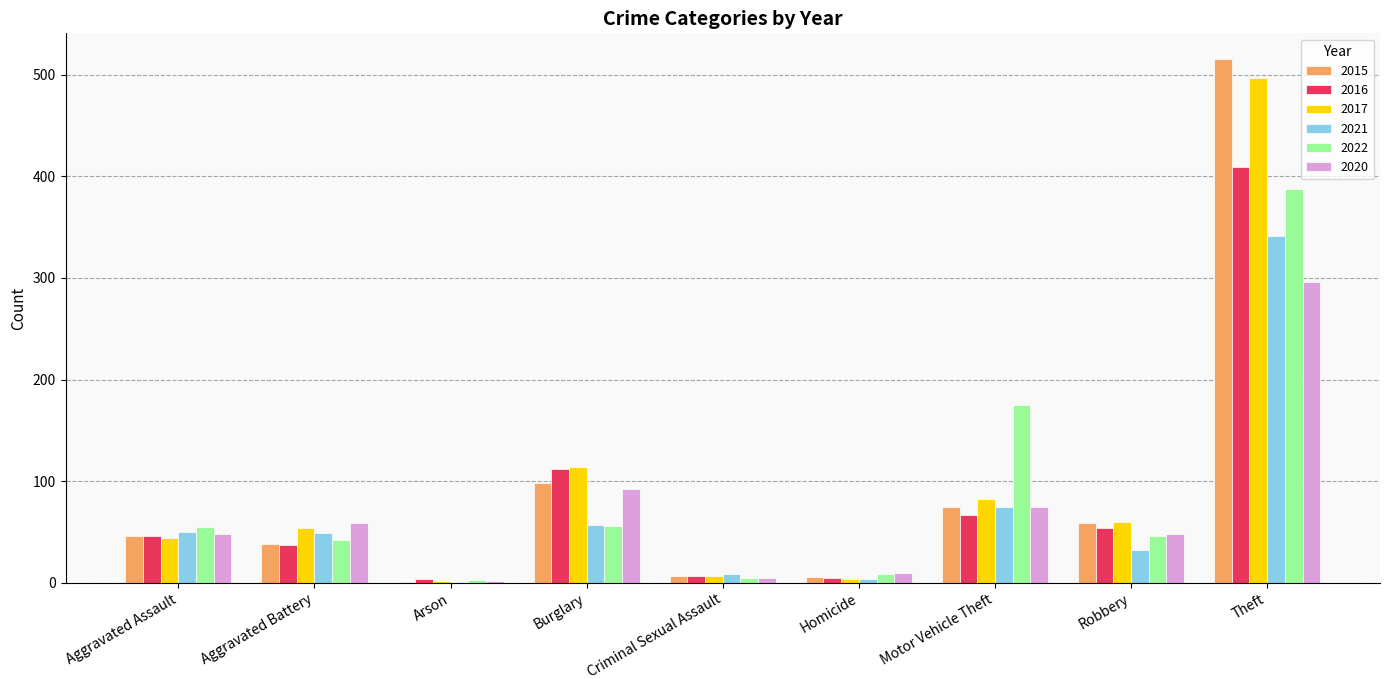

What is the sum of all 2016 values?

741